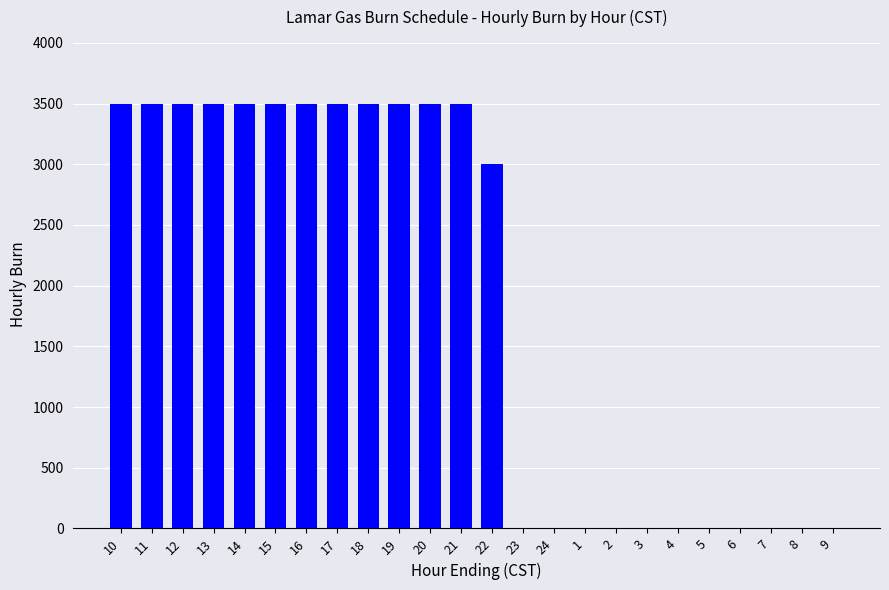

Is it true that the value at 13 is 3500?

True